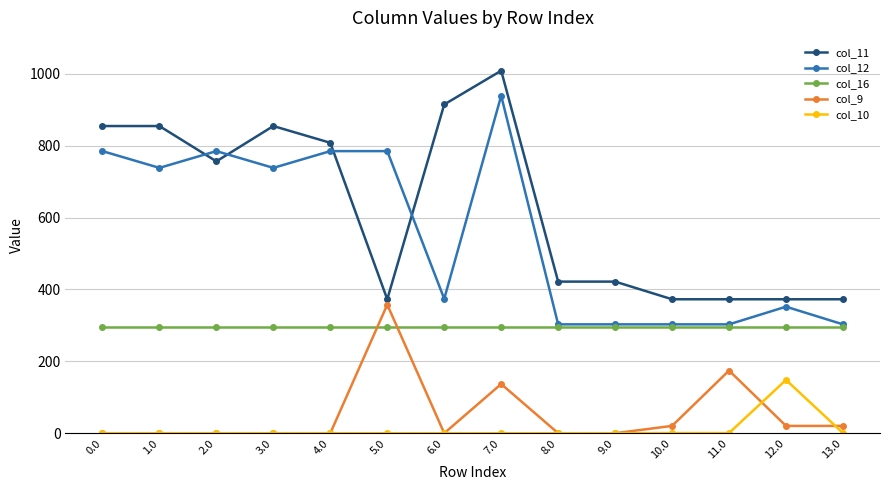

What is the spread (max minus min) of values at 3.0?

854.7